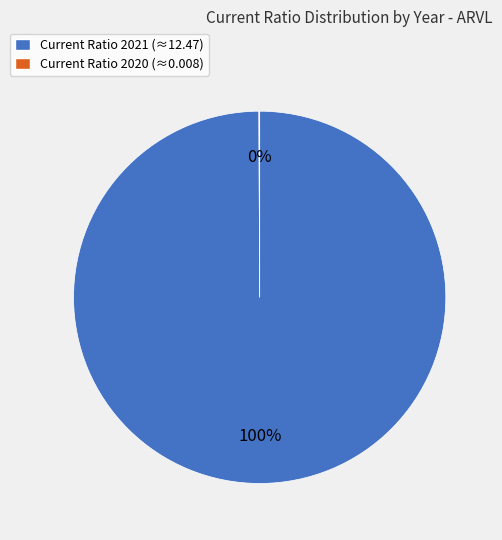

What is the majority slice?

Current Ratio 2021 (≈12.47)